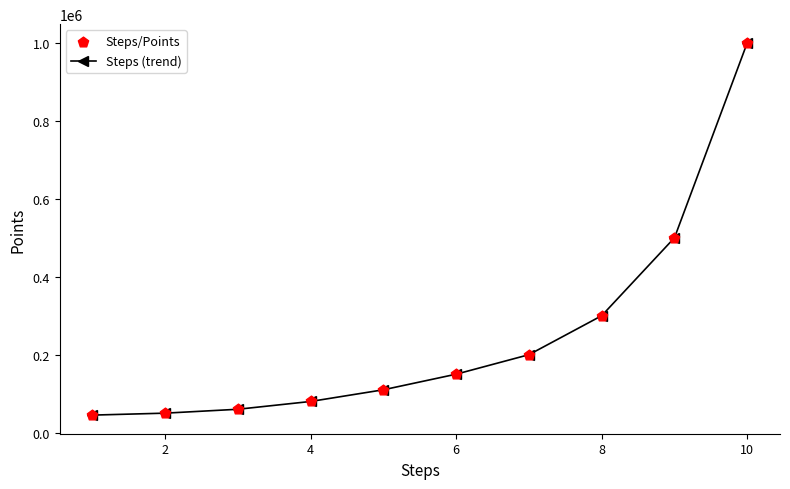

What is the average value?

249500